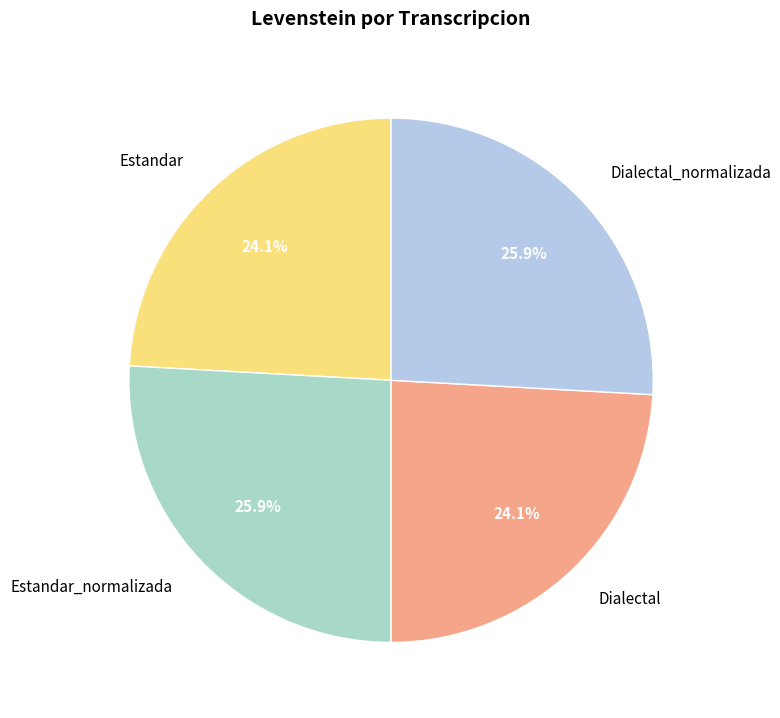

What percentage is the Estandar slice, to the nearest percent?

24%